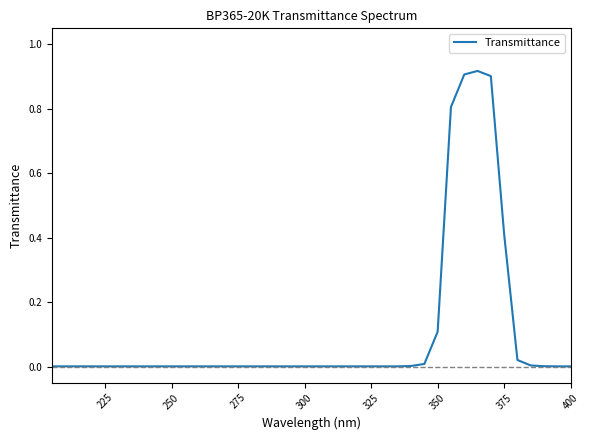

Is it true that the value at 375 is 0.7?

False